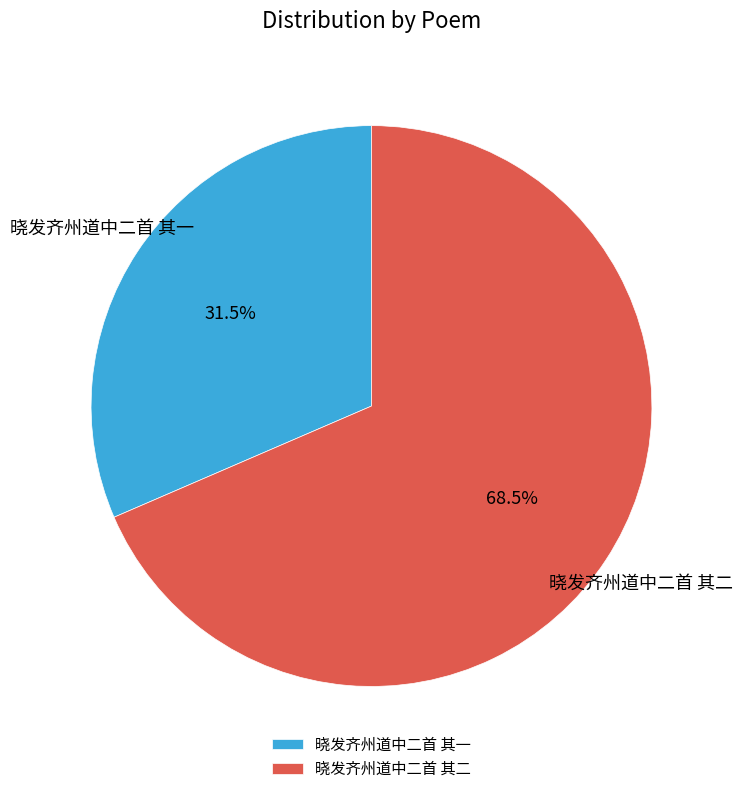

Is it true that 晓发齐州道中二首 其二 is 42% of the pie?

False